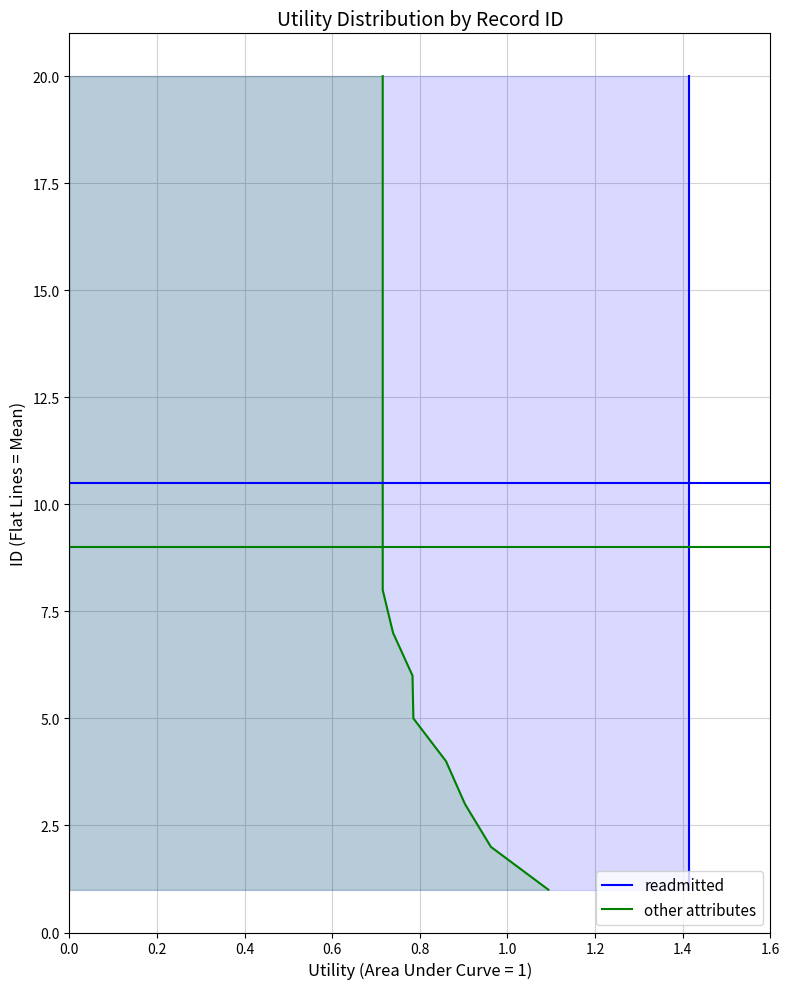

What is the difference between the other attributes values at 1.2 and 0.4?

4